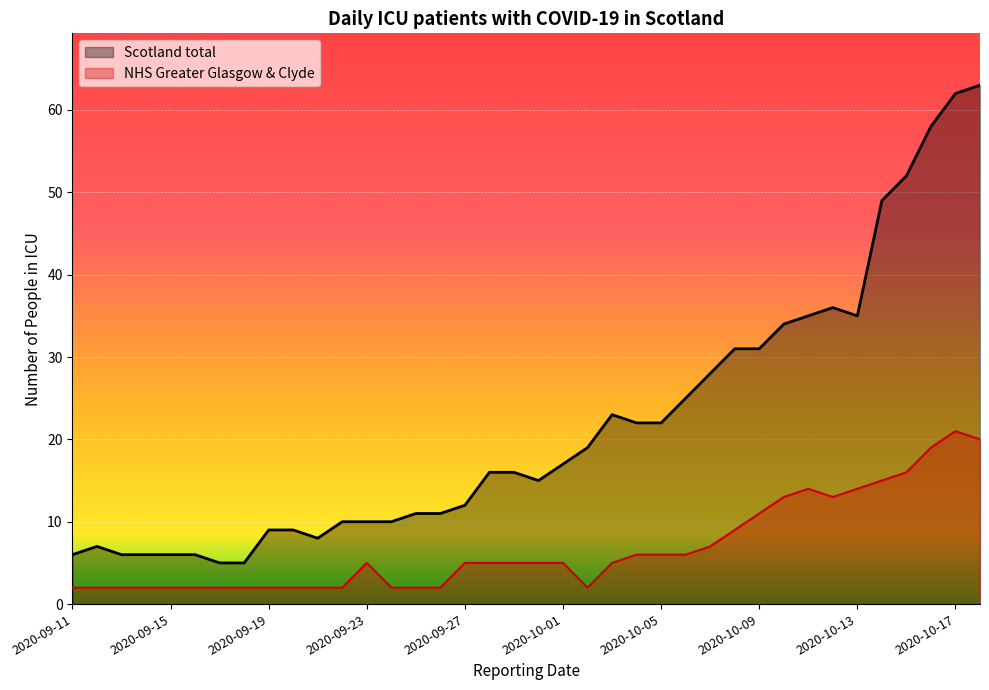

Between 2020-09-25 and 2020-10-11, which series saw the biggest shift?

Scotland total